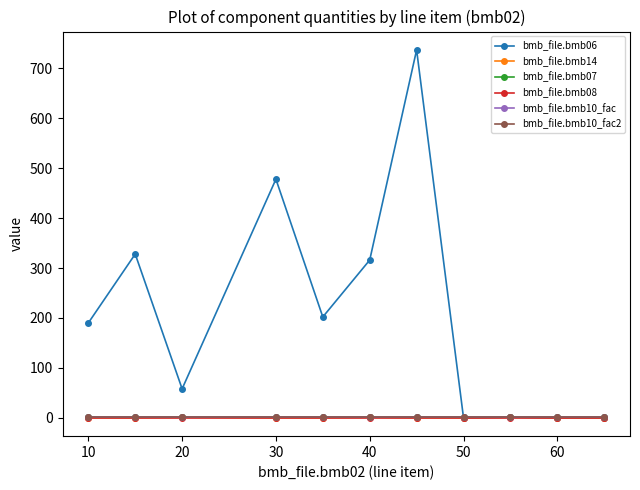

What is the highest value of the bmb_file.bmb14 series?

1.0